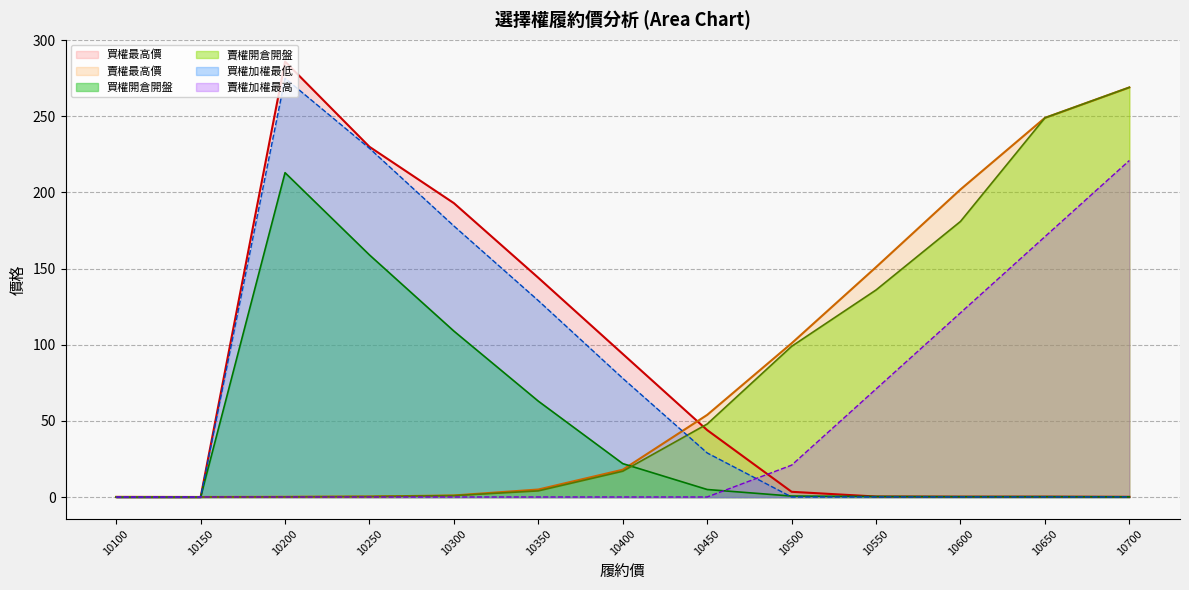

Which series has the widest spread of values?

買權最高價